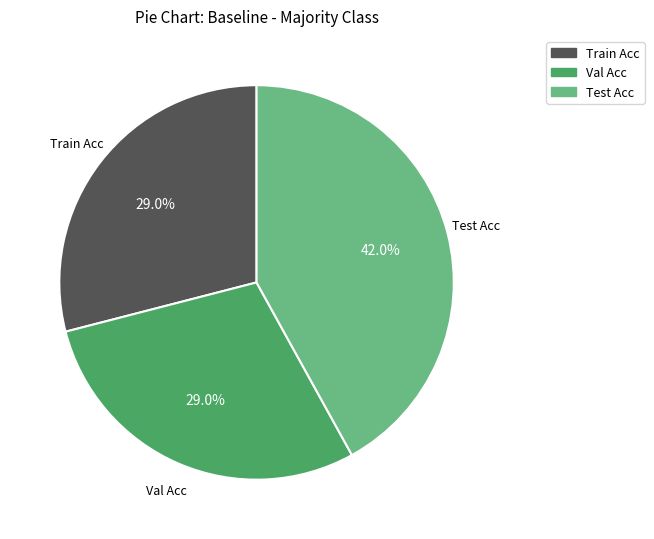

Does any single category account for the majority?

No